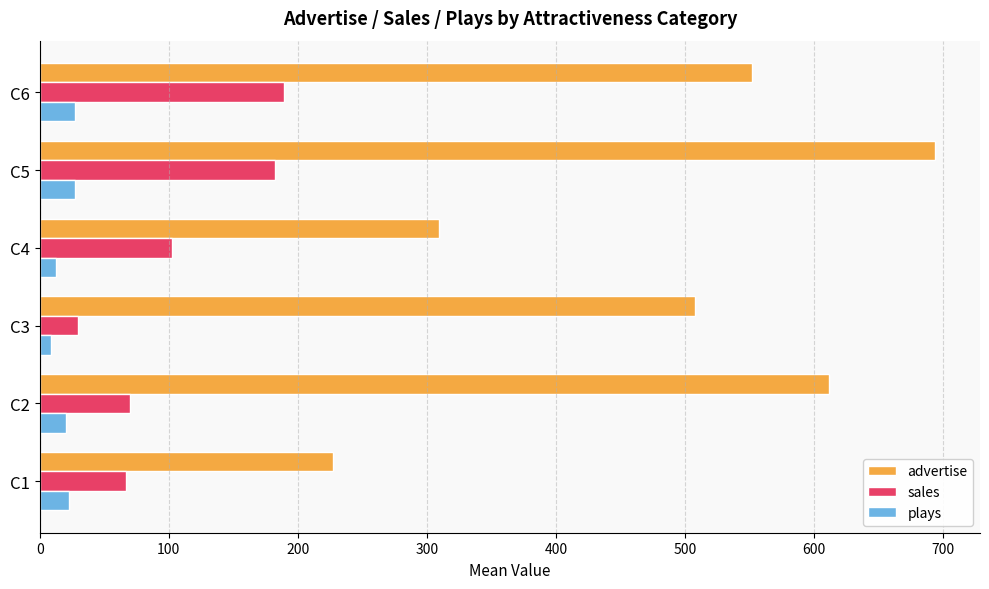

The value of plays at C5 is 27.2. True or false?

True